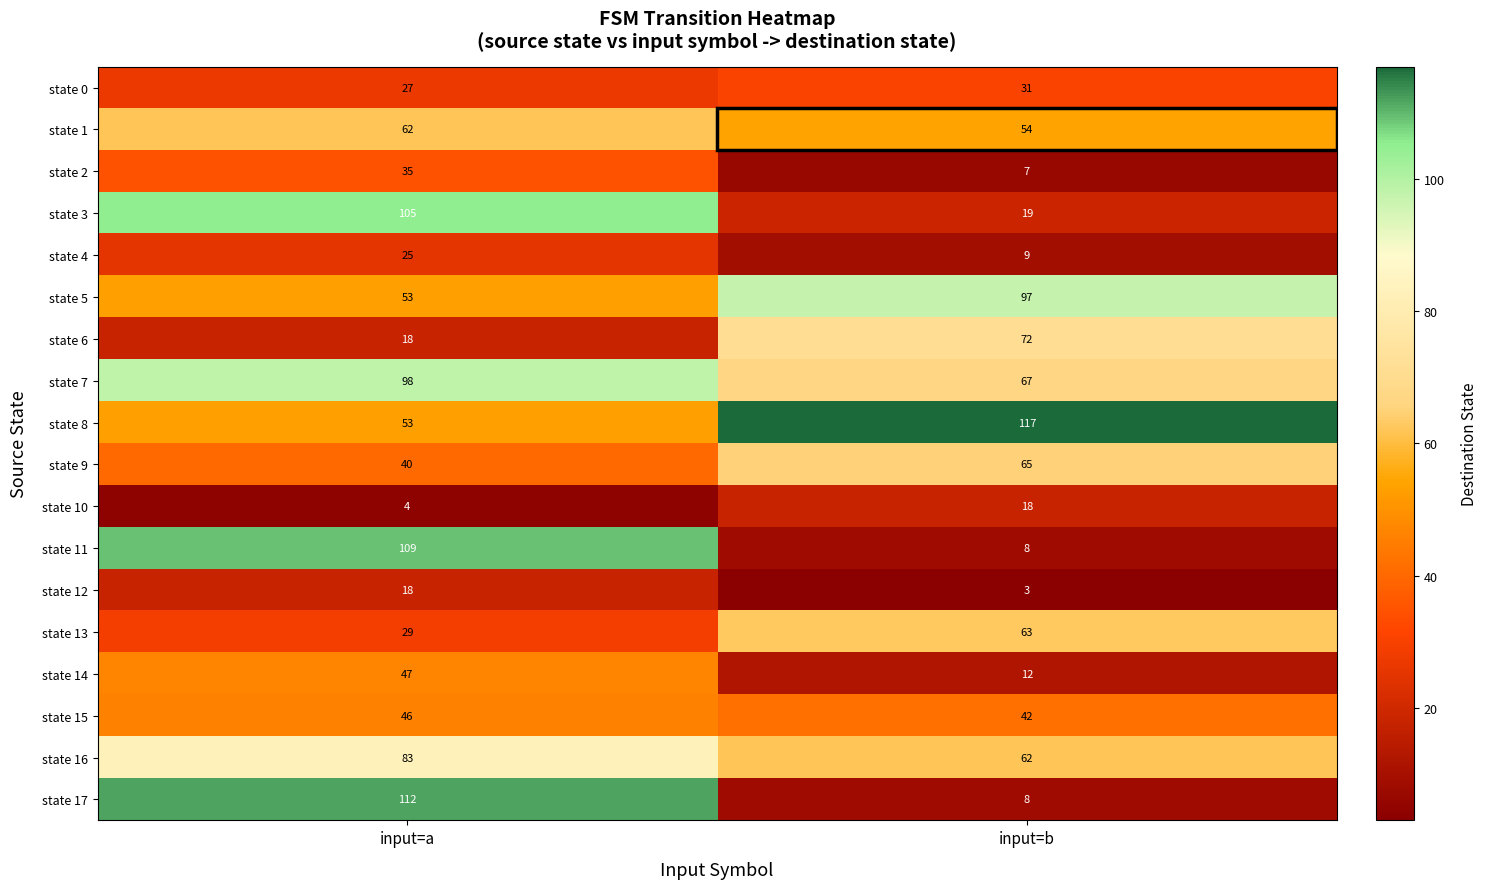

Which series has the largest total across all categories?

state 8